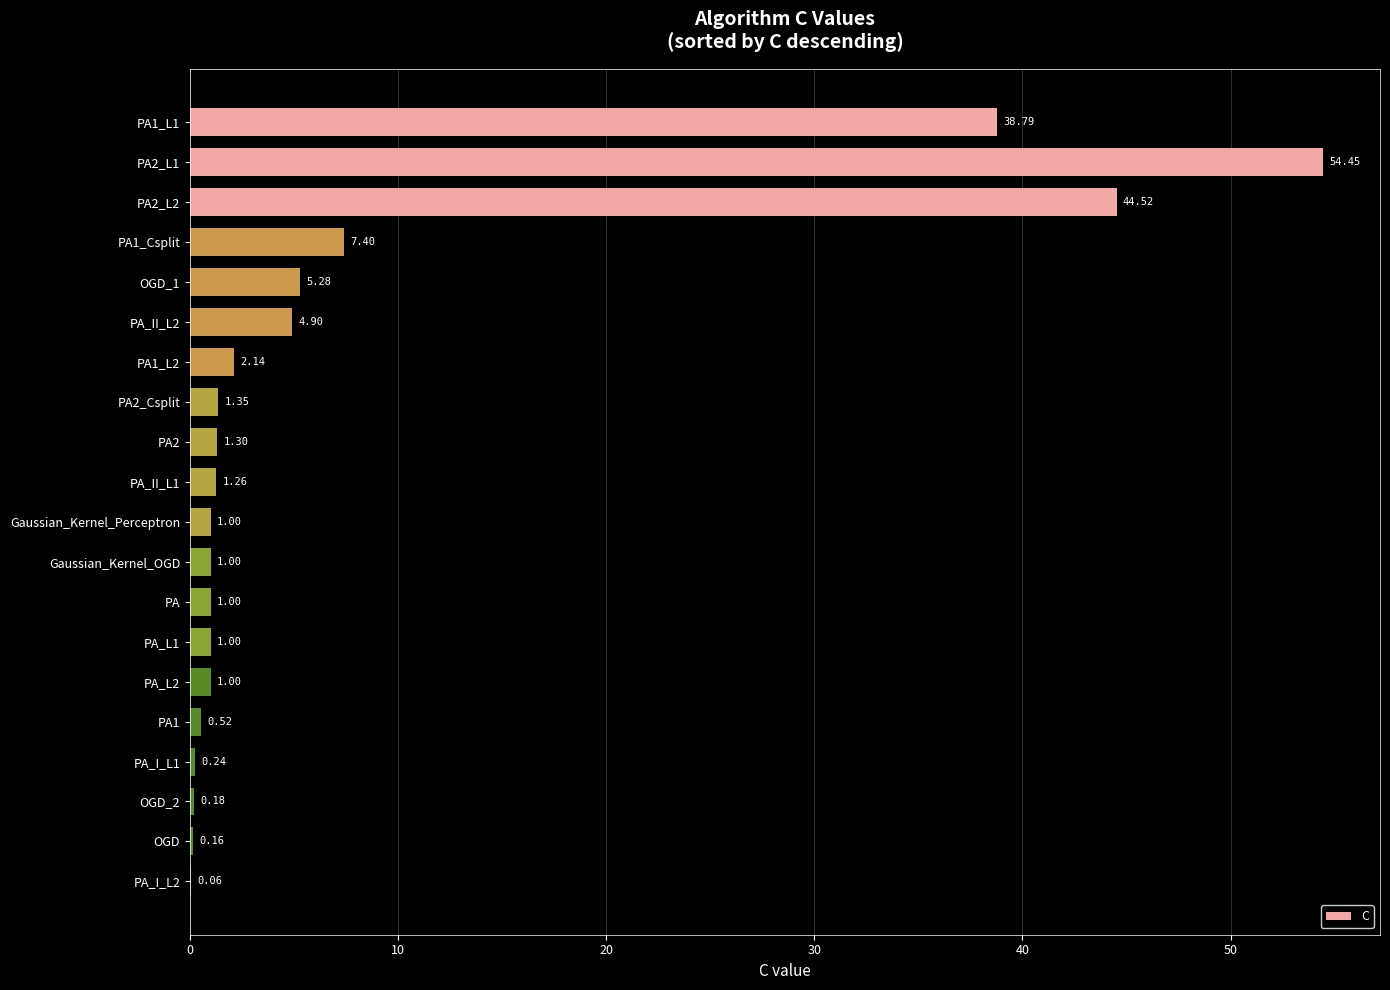

Approximately how many times larger is the value at PA_L2 compared to PA_L1?

1.0